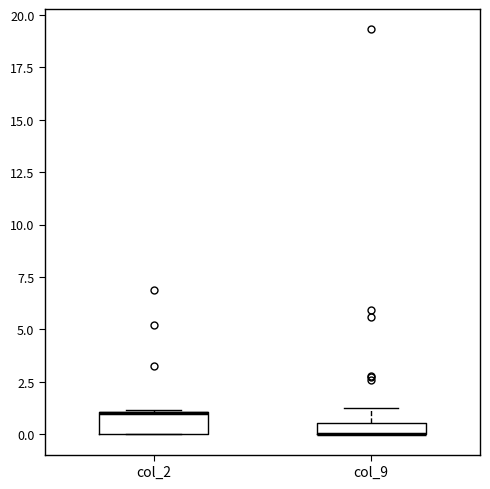

Which box is the tallest, from its lower edge to its upper edge?

col_2